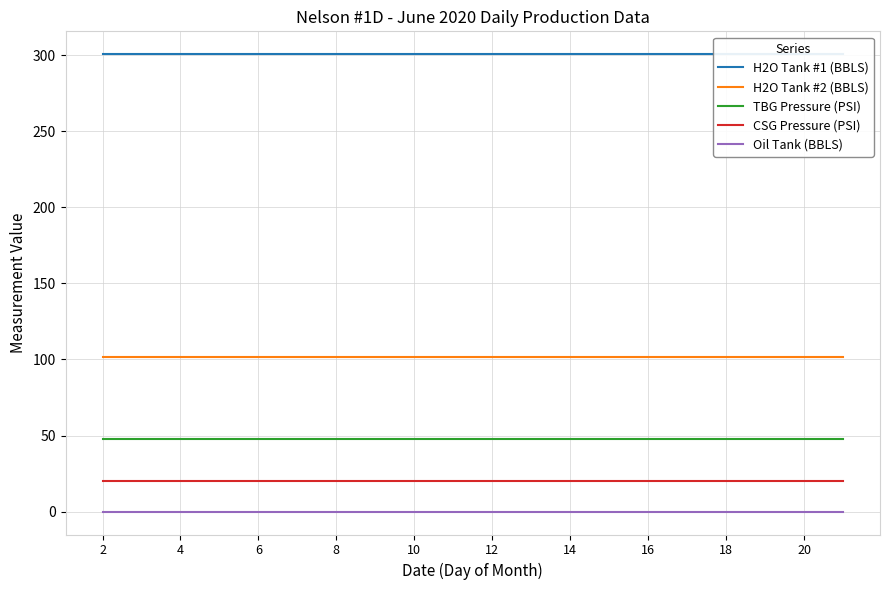

Reading left to right, extract all data points from this chart.

H2O Tank #1 (BBLS): 300.6	300.6	300.6	300.6	300.6	300.6	300.6	300.6	300.6	300.6	300.6	300.6	300.6	300.6	300.6	300.6	300.6	300.6	300.6	300.6
H2O Tank #2 (BBLS): 101.9	101.9	101.9	101.9	101.9	101.9	101.9	101.9	101.9	101.9	101.9	101.9	101.9	101.9	101.9	101.9	101.9	101.9	101.9	101.9
TBG Pressure (PSI): 48.0	48.0	48.0	48.0	48.0	48.0	48.0	48.0	48.0	48.0	48.0	48.0	48.0	48.0	48.0	48.0	48.0	48.0	48.0	48.0
CSG Pressure (PSI): 20.0	20.0	20.0	20.0	20.0	20.0	20.0	20.0	20.0	20.0	20.0	20.0	20.0	20.0	20.0	20.0	20.0	20.0	20.0	20.0
Oil Tank (BBLS): 0.0	0.0	0.0	0.0	0.0	0.0	0.0	0.0	0.0	0.0	0.0	0.0	0.0	0.0	0.0	0.0	0.0	0.0	0.0	0.0